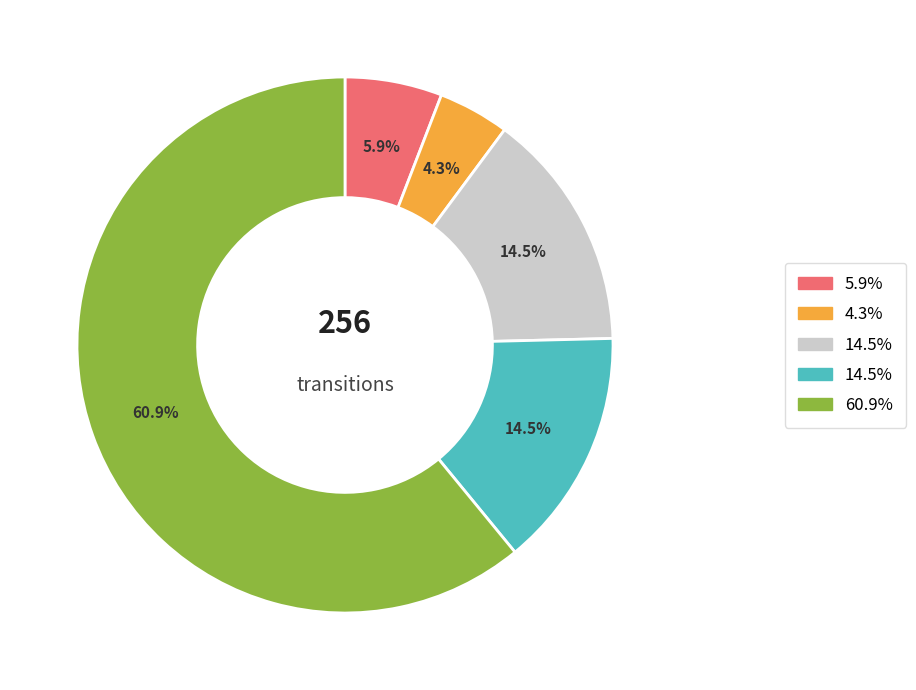

To the nearest percent, what is the difference between the largest and smallest slice percentages?

57%